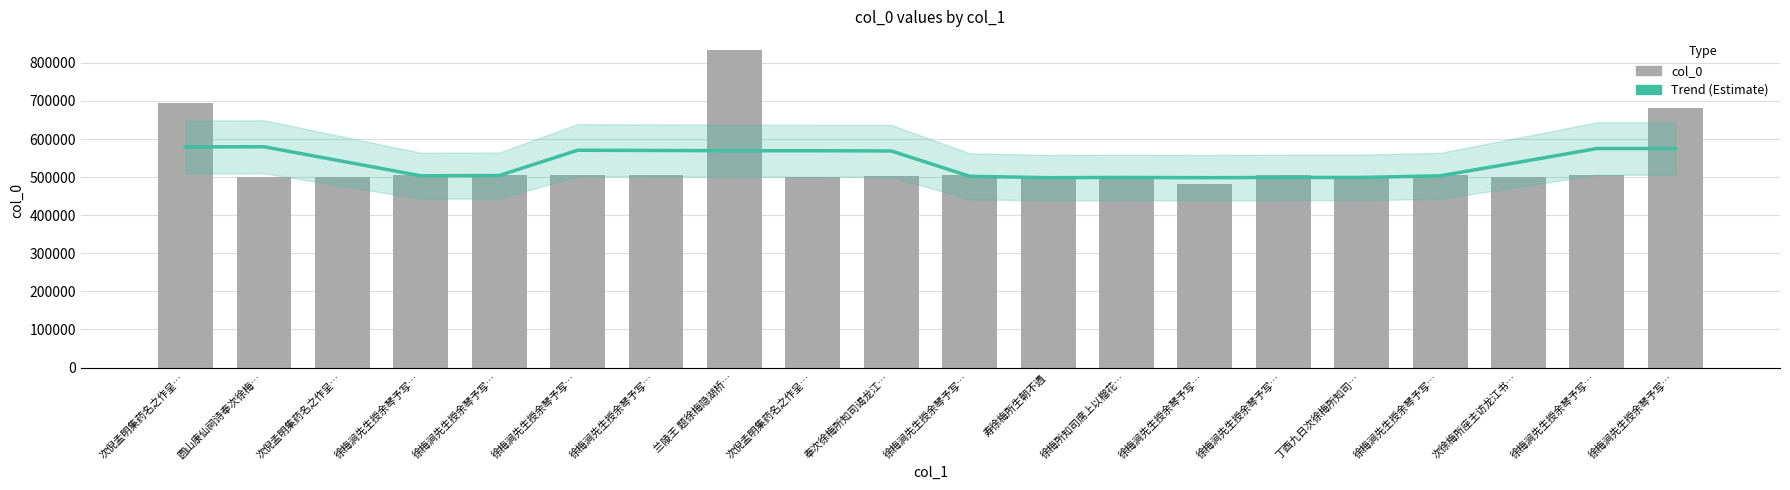

The value of Trend (Estimate) at 徐梅所知司席上以榴花… is 499261.6. True or false?

True